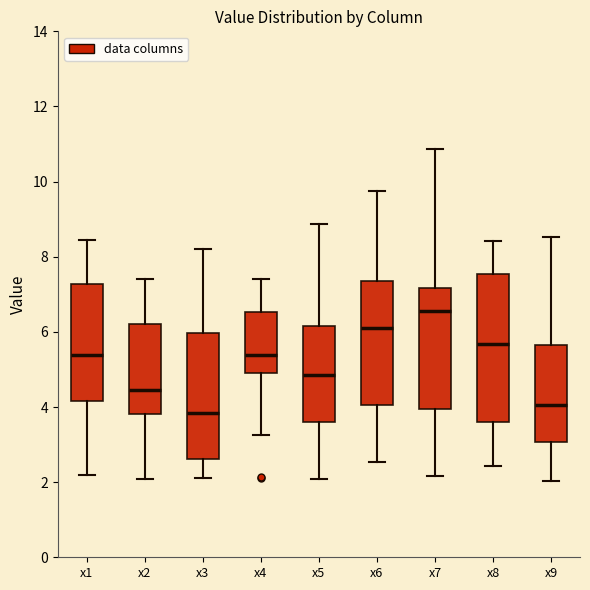

Where does the median line of the box for x9 sit on the y-axis? The values are not printed on the chart, so give them approximately, as read against the axis.

4.0